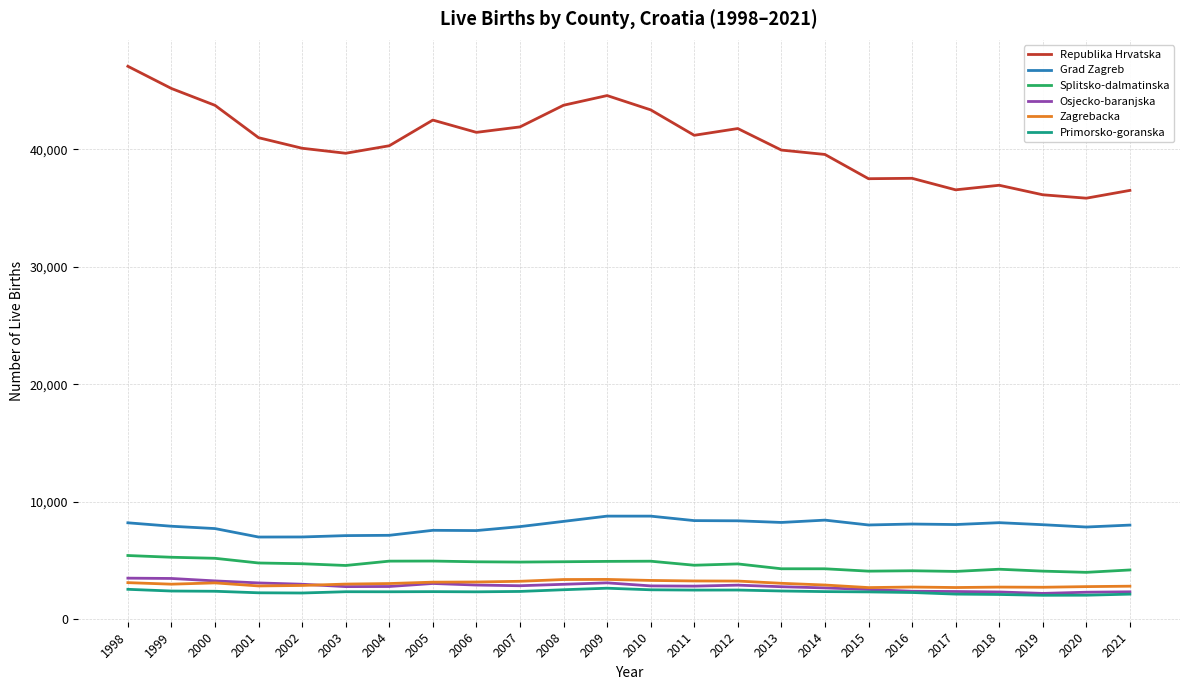

Is it true that Primorsko-goranska equals 4507 at 2012?

False